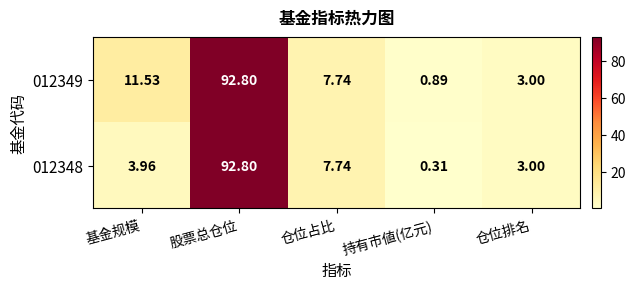

Which category has the highest value in the 012349 series?

股票总仓位